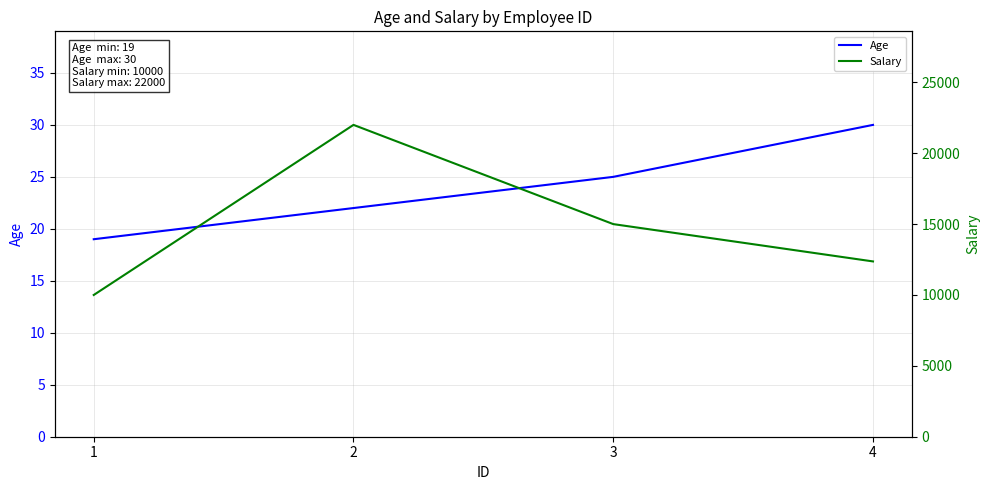

Rank the series by their maximum value, from highest to lowest.

Salary, Age